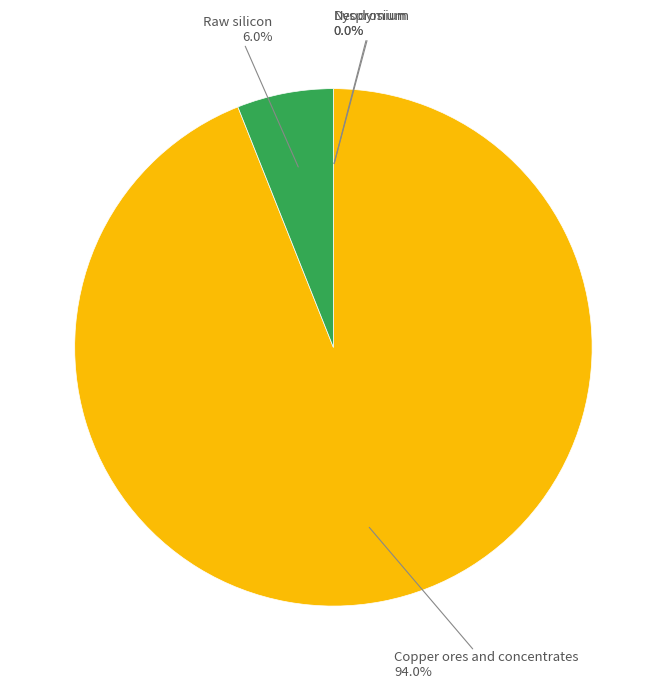

Is there any slice that represents more than half of the pie?

Yes